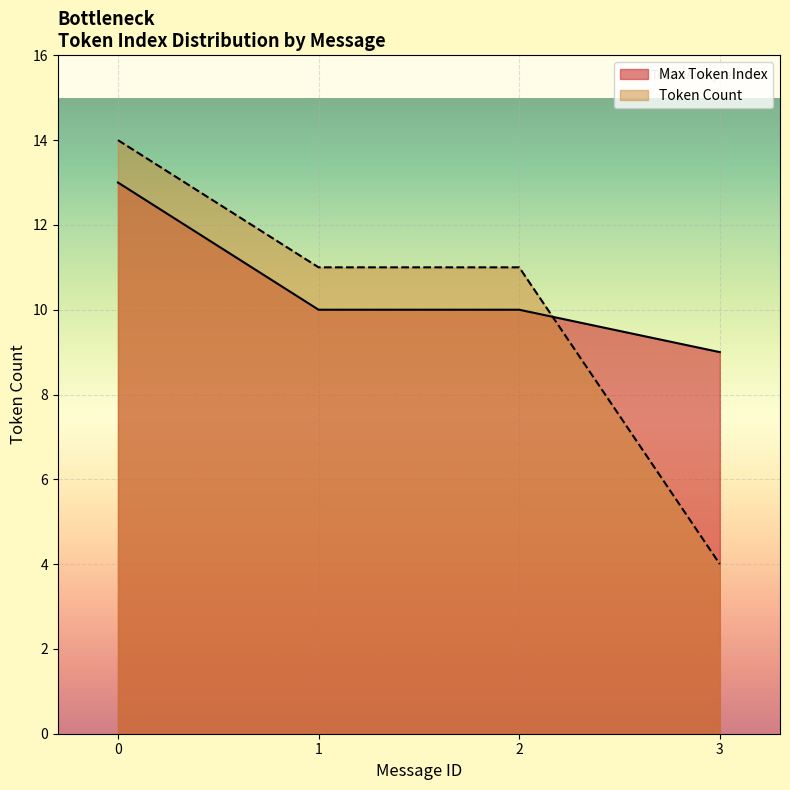

True or false: Max Token Index has more than 1 interior local peaks.

False